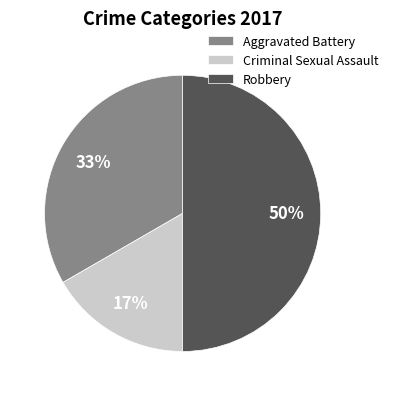

To the nearest percent, what is the difference between the Robbery and Criminal Sexual Assault slice percentages?

33%